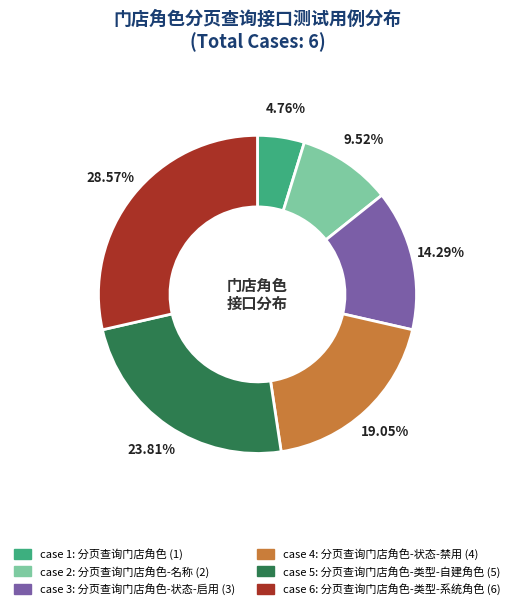

Is there a majority slice in this chart?

No